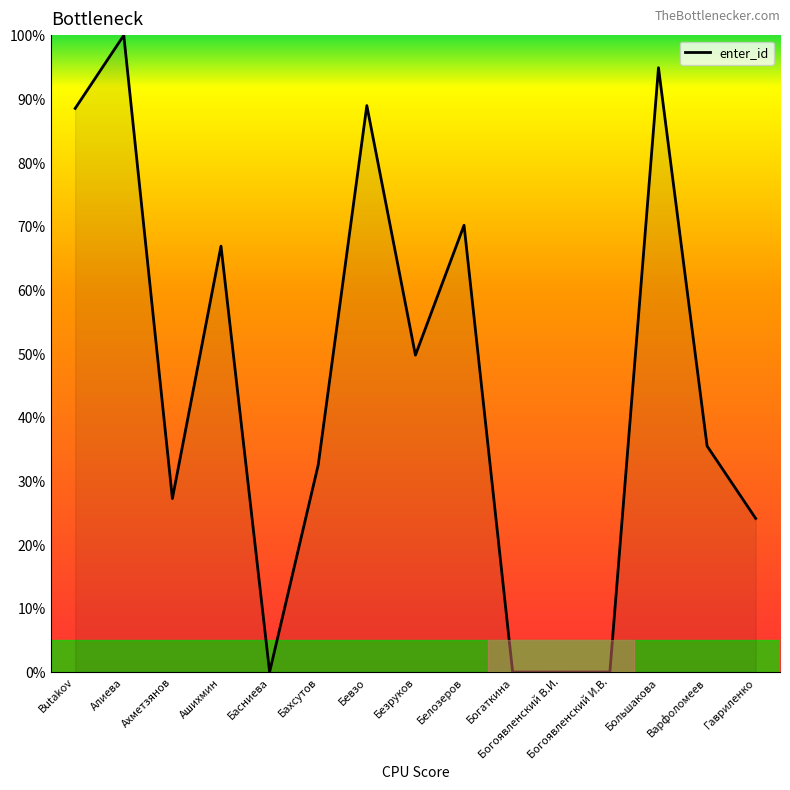

What position from the right is Белозеров?

7